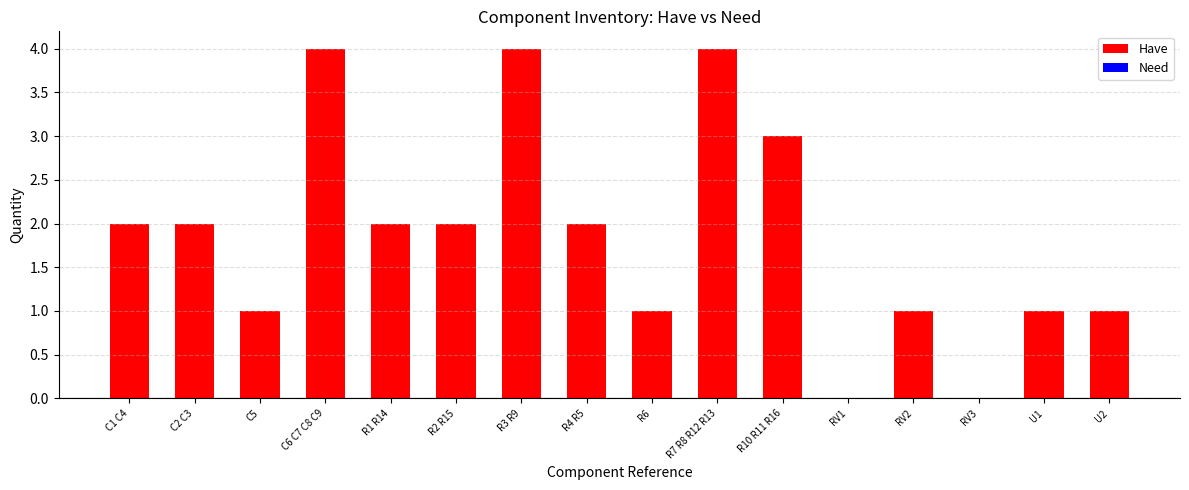

The value of Have at U2 is 0. True or false?

False